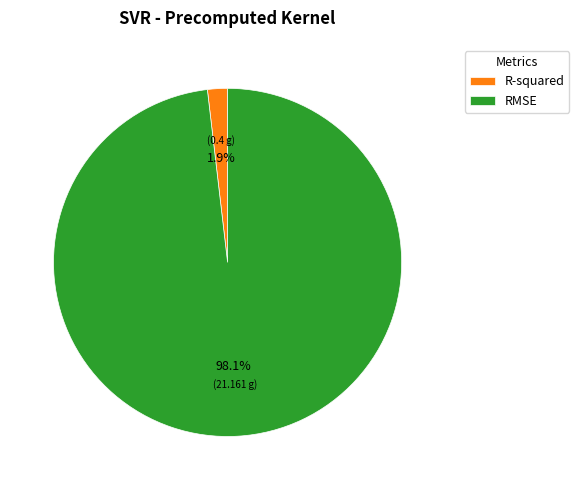

Is there any slice that represents more than half of the pie?

Yes